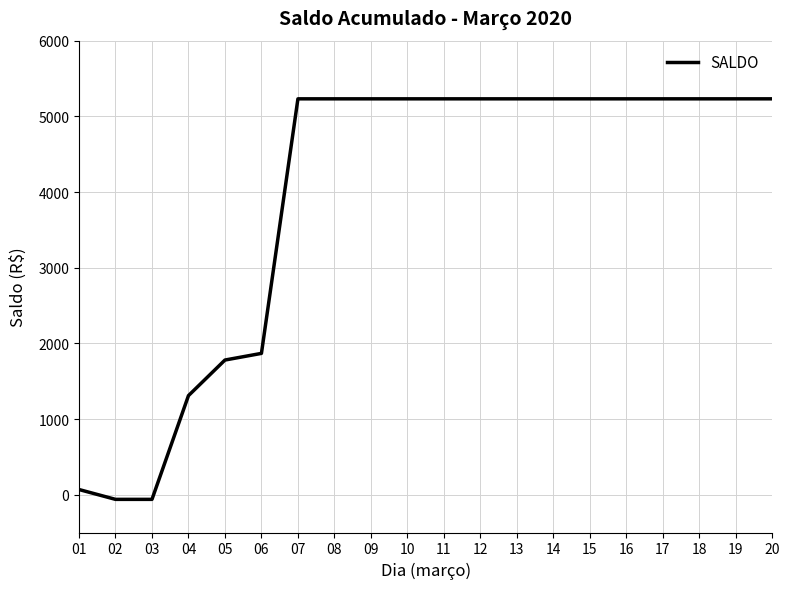

The value at 04 is 1309.0. True or false?

True